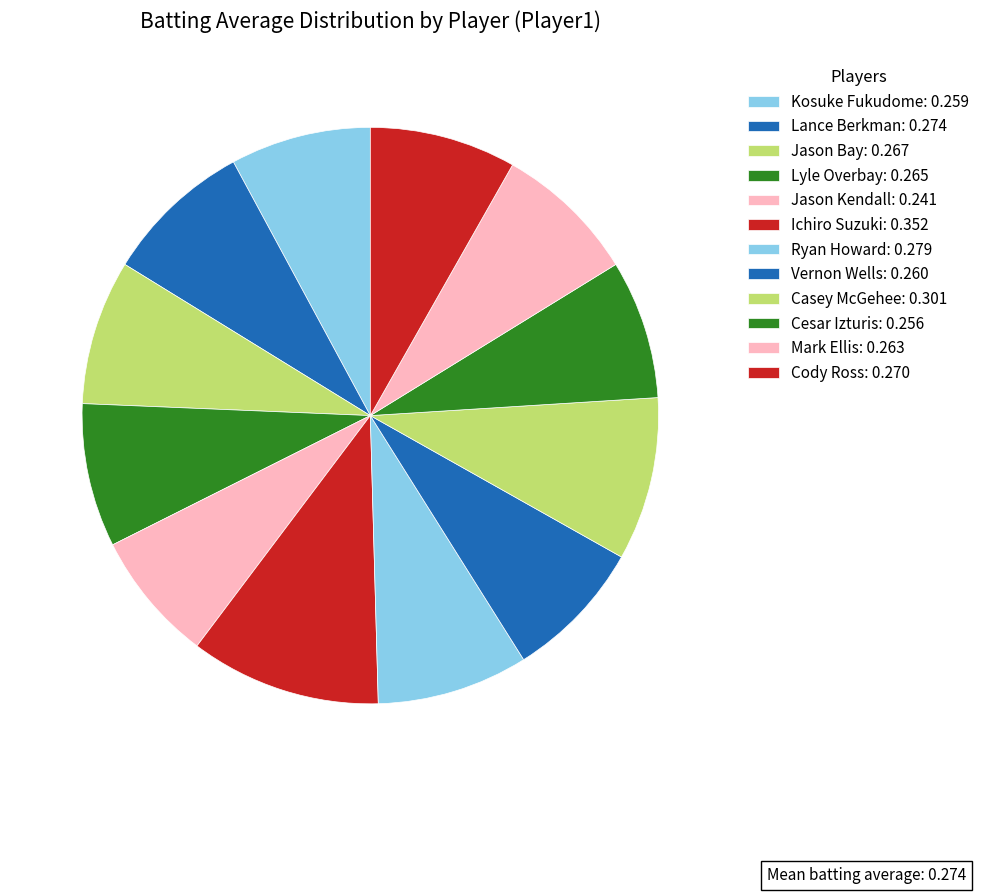

Which slice is the largest?

Ichiro Suzuki